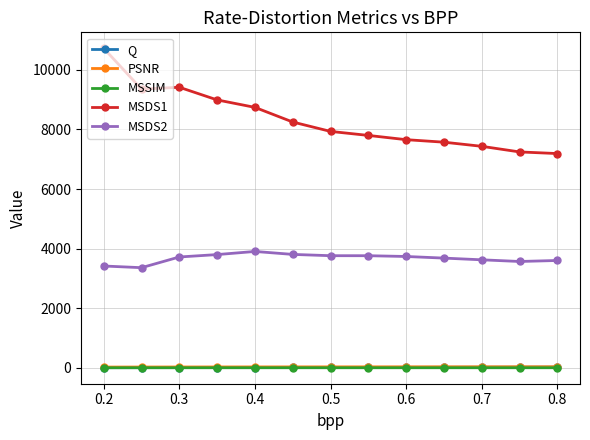

What is the value of the MSDS2 point at the 7th from the left?

3762.7